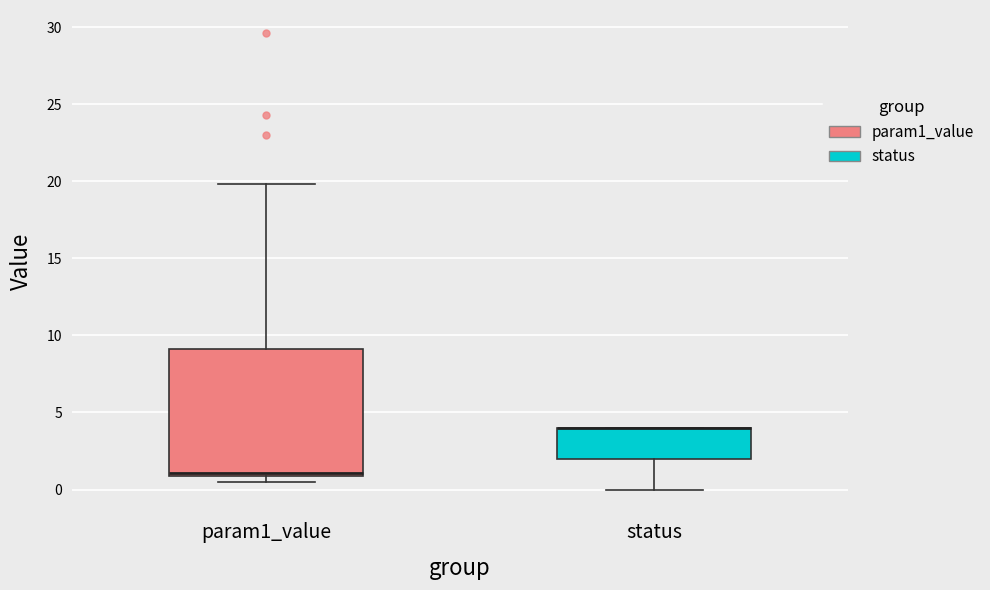

Reading left to right, read every box against the y-axis: the position of its median line, the range the box covers, and the ends of its whiskers. The values are not printed on the chart, so give them approximately, as read against the axis.

param1_value: median 1.0 (just above the box's lower edge), box 1.0 to 9.0, whiskers 0.5 to 20.0
status: median 4.0 (drawn on the box's upper edge), box 2.0 to 4.0, whiskers 0.0 to 4.0